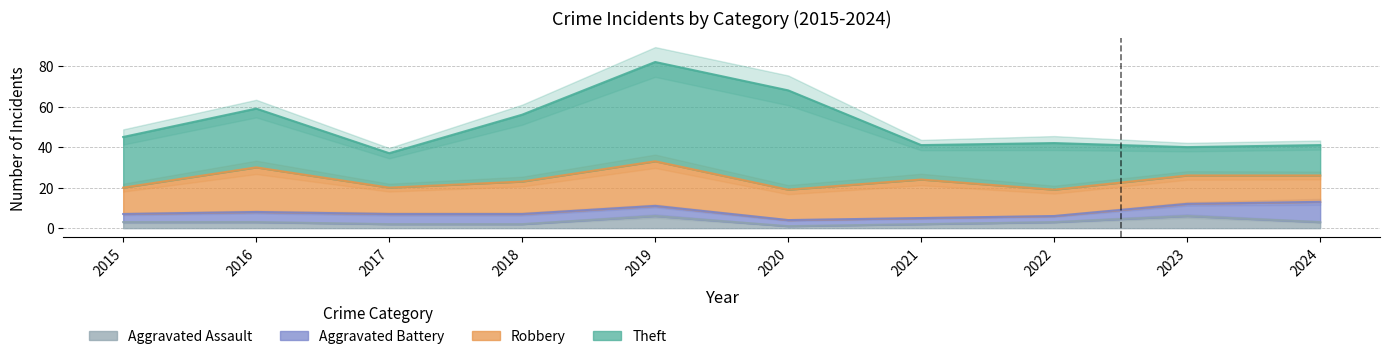

What is the sum of all Theft values?

271